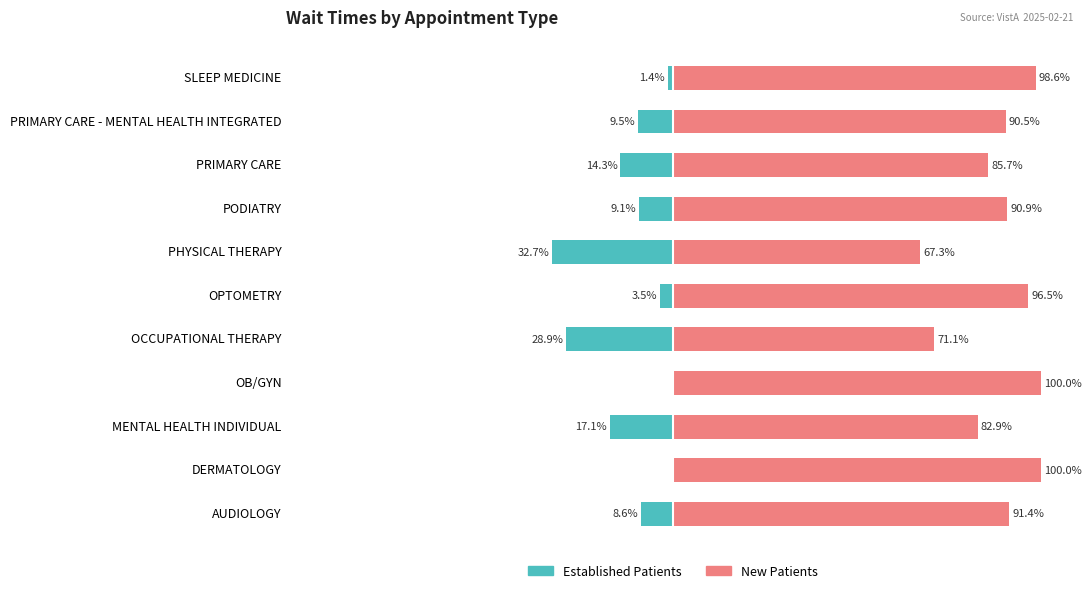

What are all the series names shown in the legend?

EstablishedPatients, NewPatients